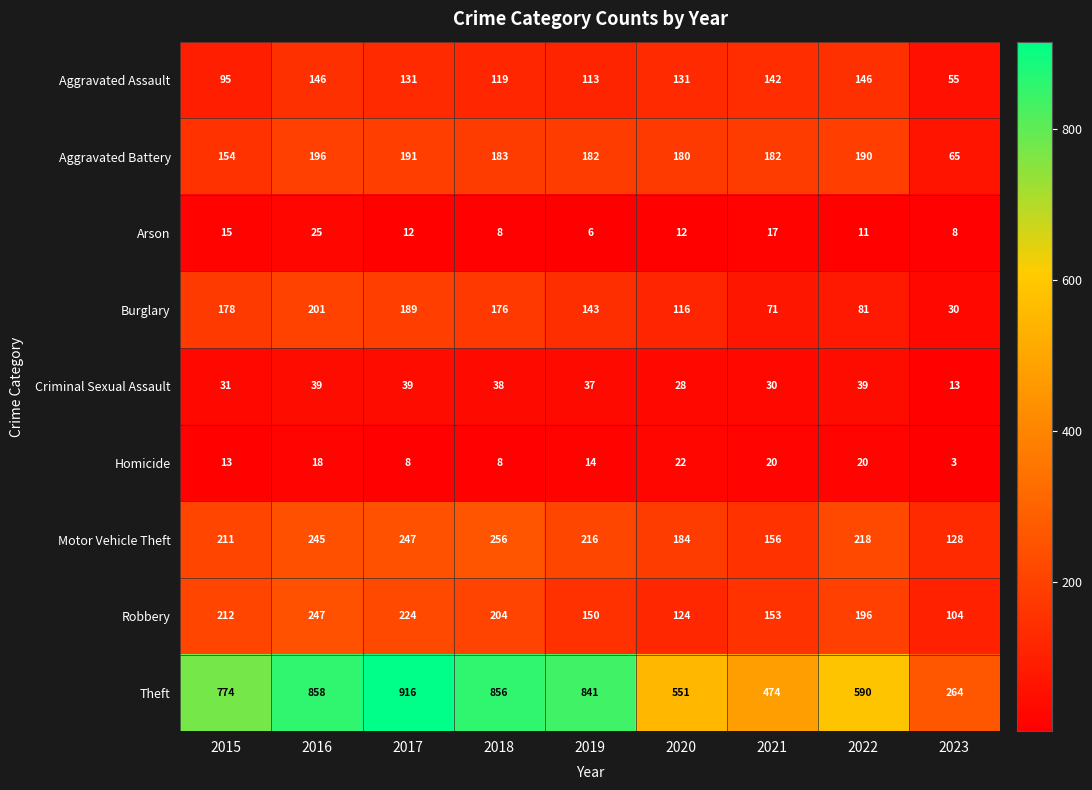

What is the maximum value shown in the chart?

916